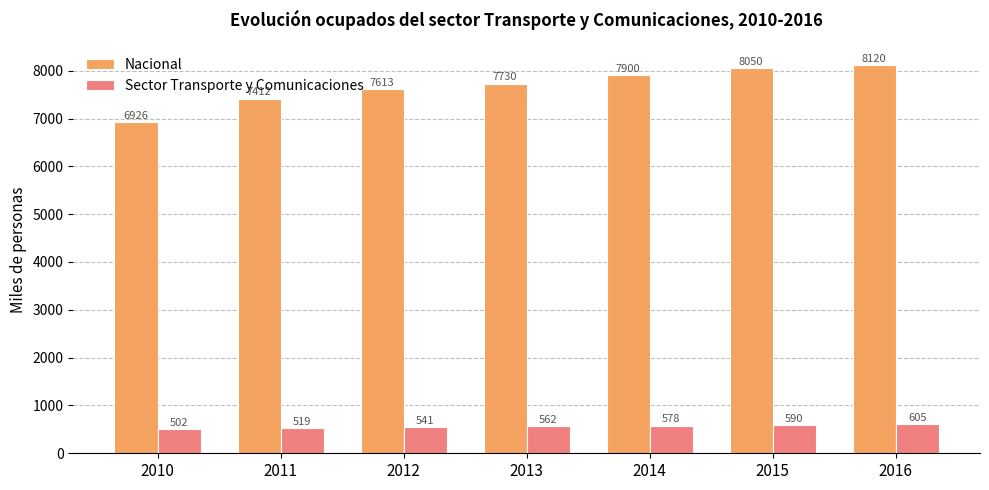

Reading left to right, list all the values displayed in this chart.

Nacional: 6926	7412	7613	7730	7900	8050	8120
Sector Transporte y Comunicaciones: 502	519	541	562	578	590	605